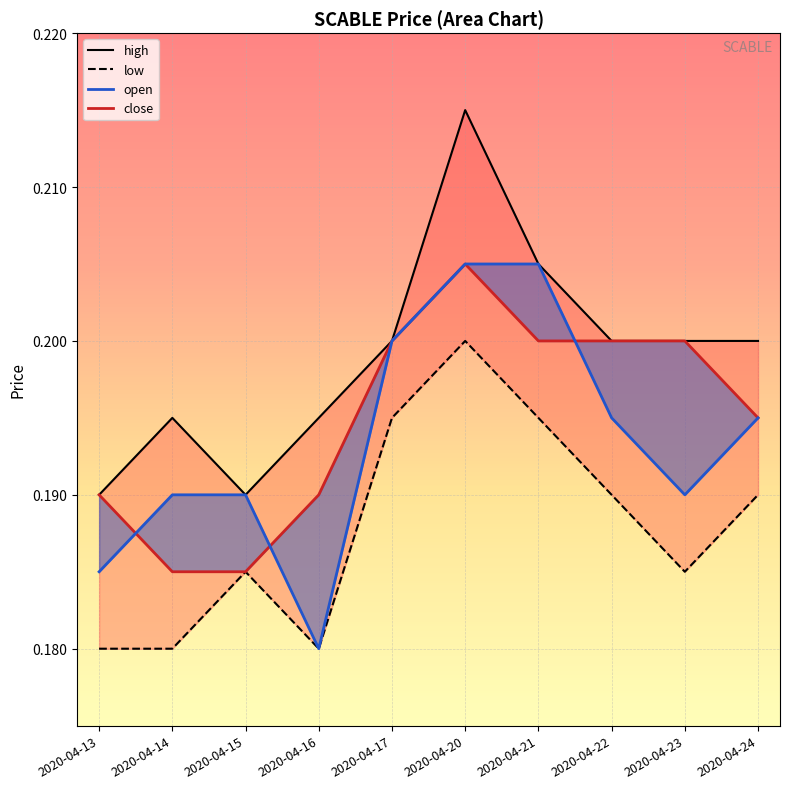

True or false: high and open cross at least once.

False